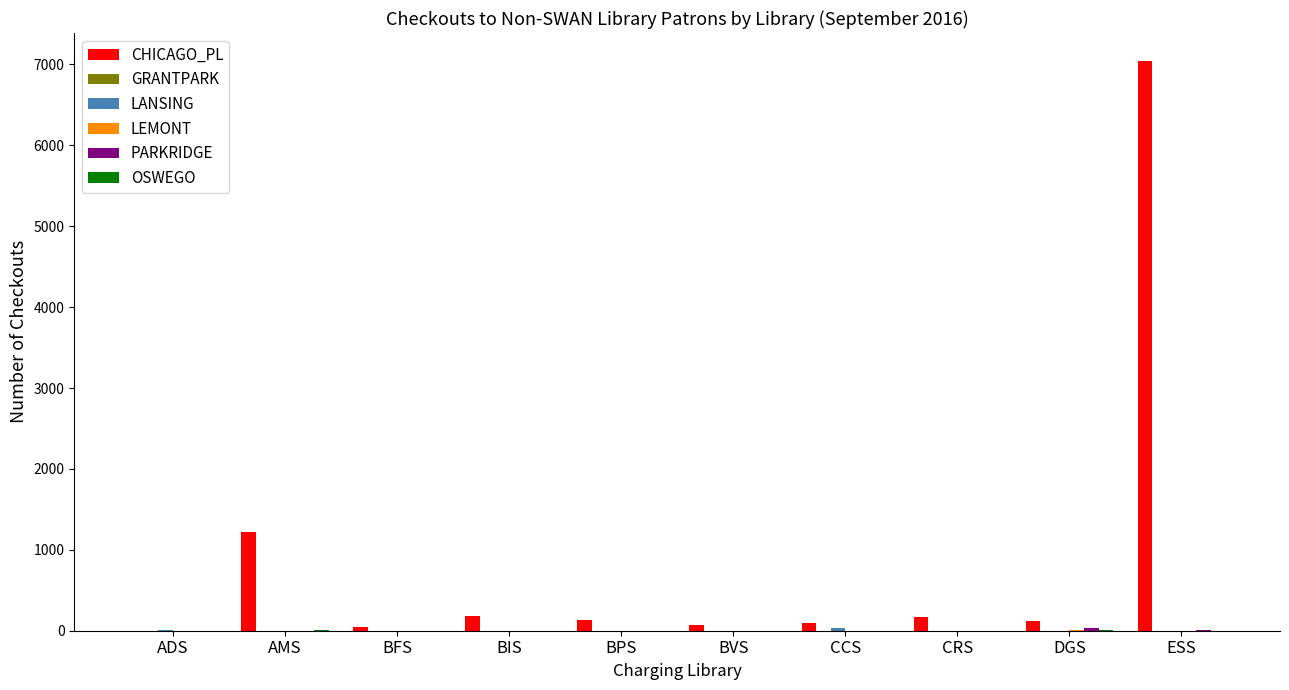

At which label is CHICAGO_PL closest to 3519?

AMS